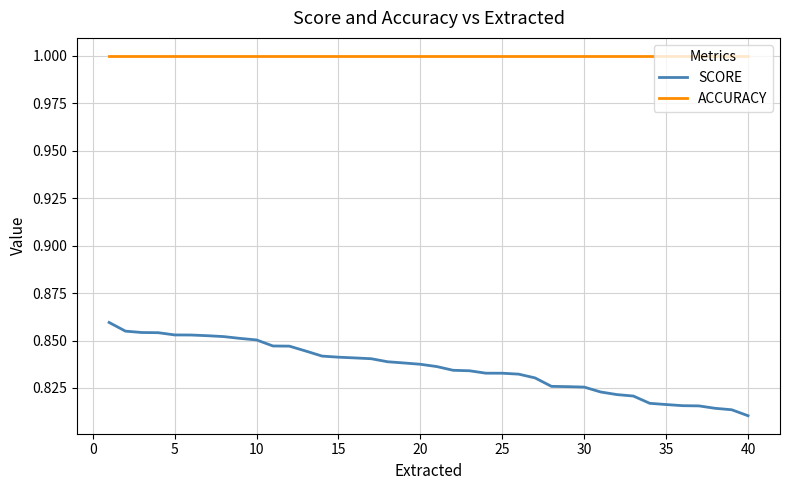

What is the lowest value of the ACCURACY series?

1.0